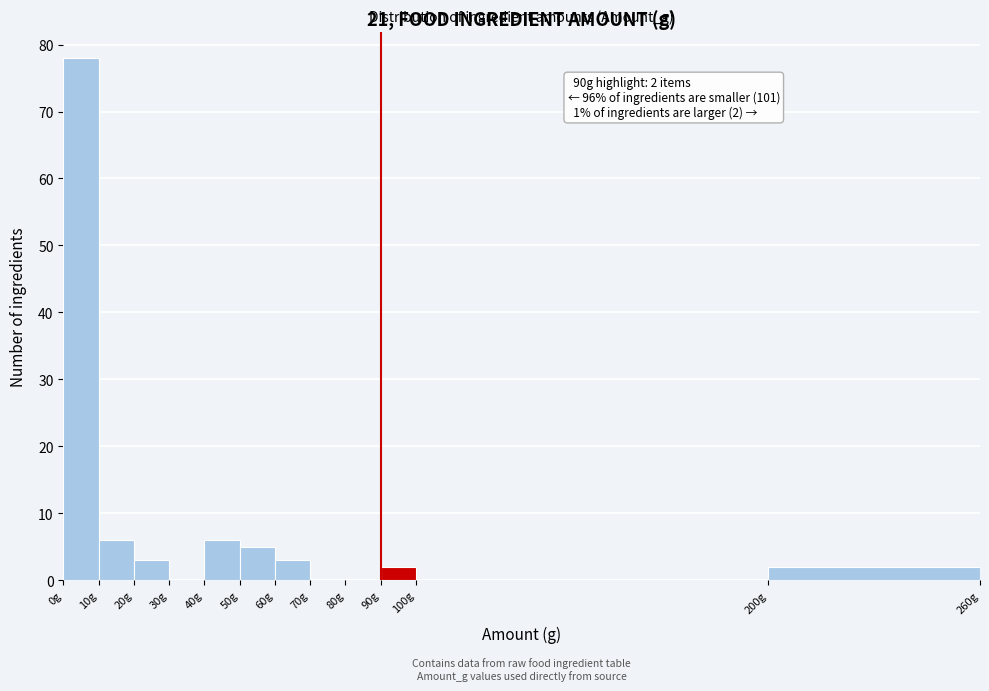

Which range on the x-axis has the tallest bar?

0 to 10